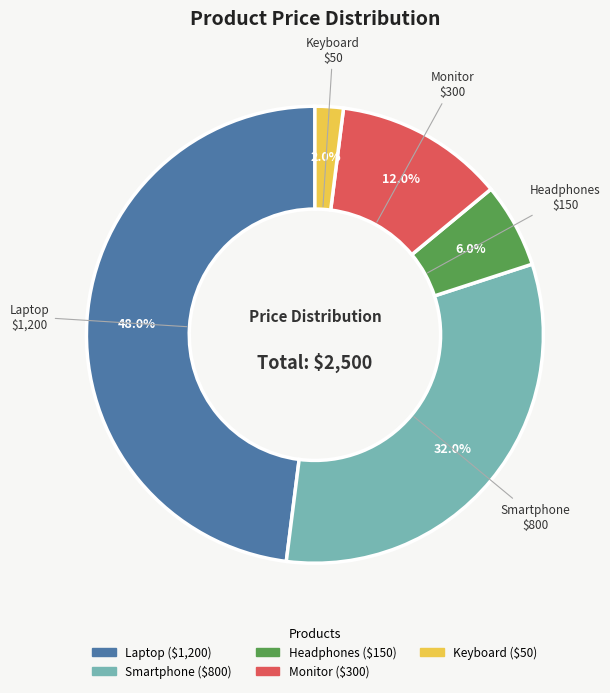

Is it true that Keyboard is 13% of the pie?

False